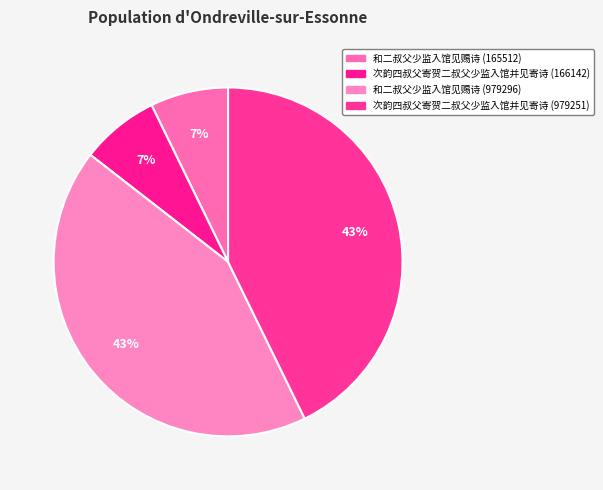

Count the number of slices in the pie.

4